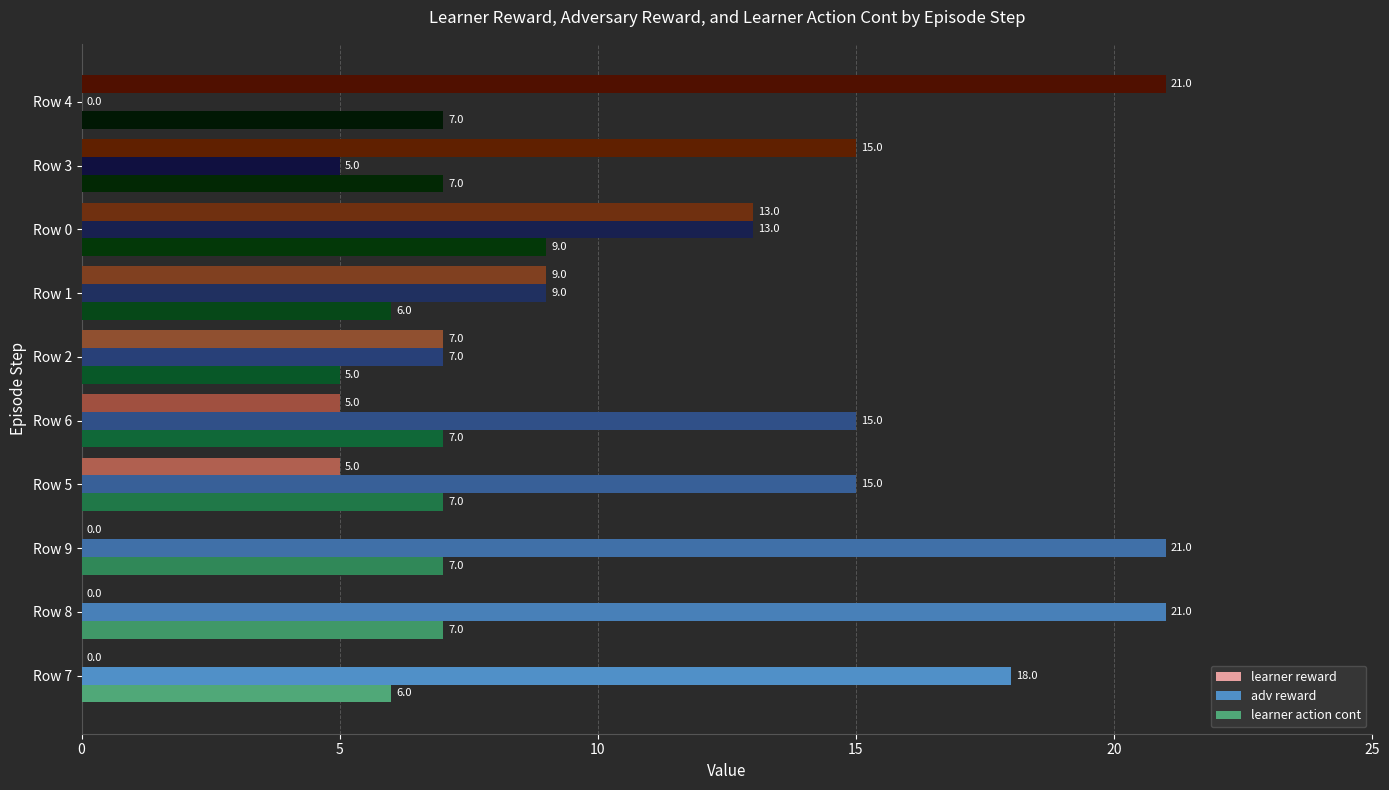

Which series changed the most between Row 9 and Row 1?

adv reward